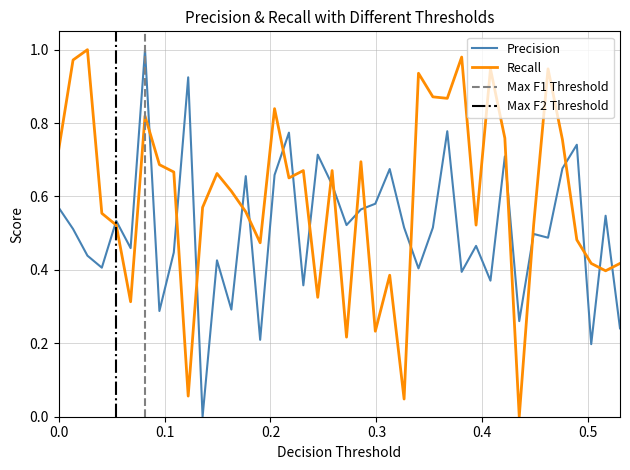

What is the greatest value displayed?

1.0